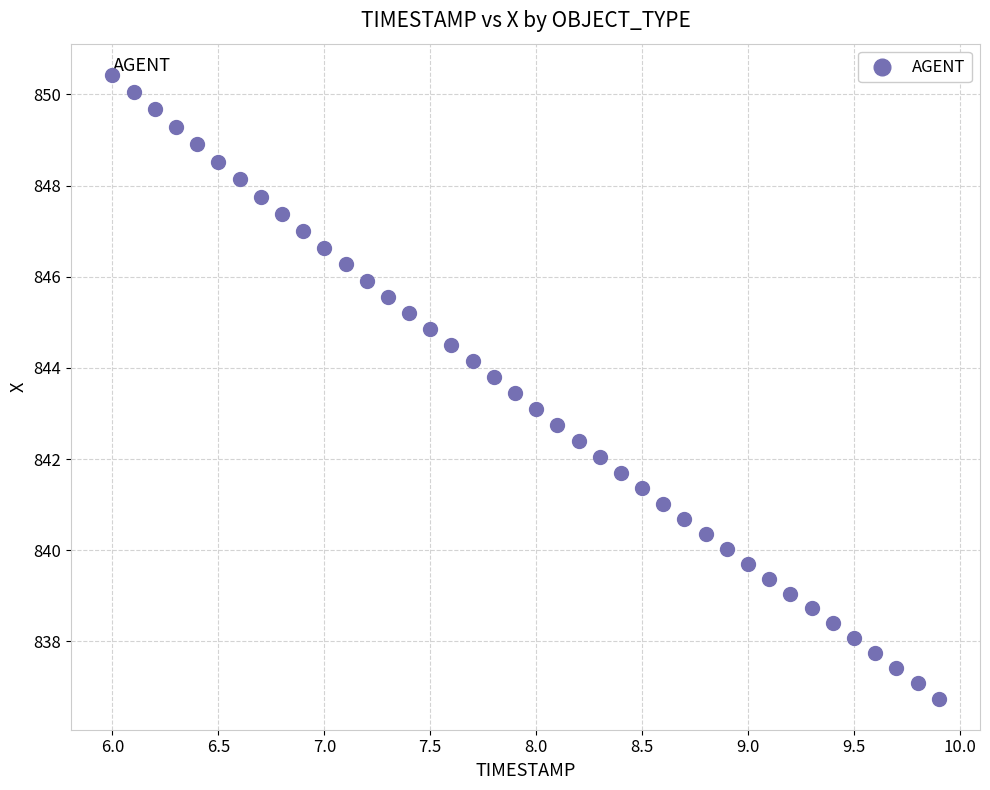

What is the range of X values (max minus min)?

3.9